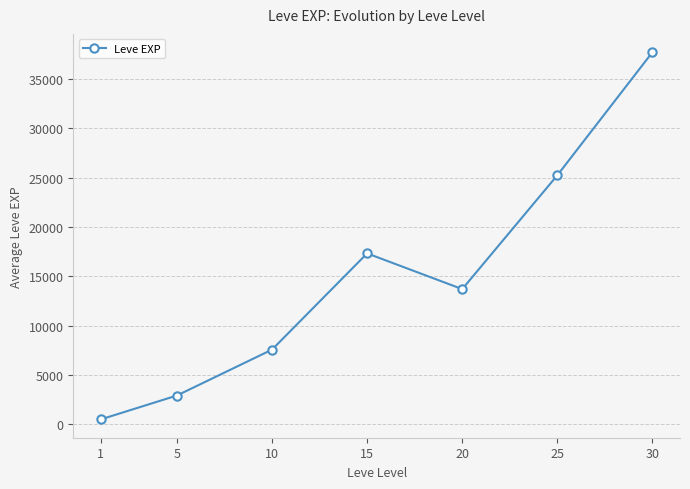

Is it true that the value at 25 is 25245.0?

True